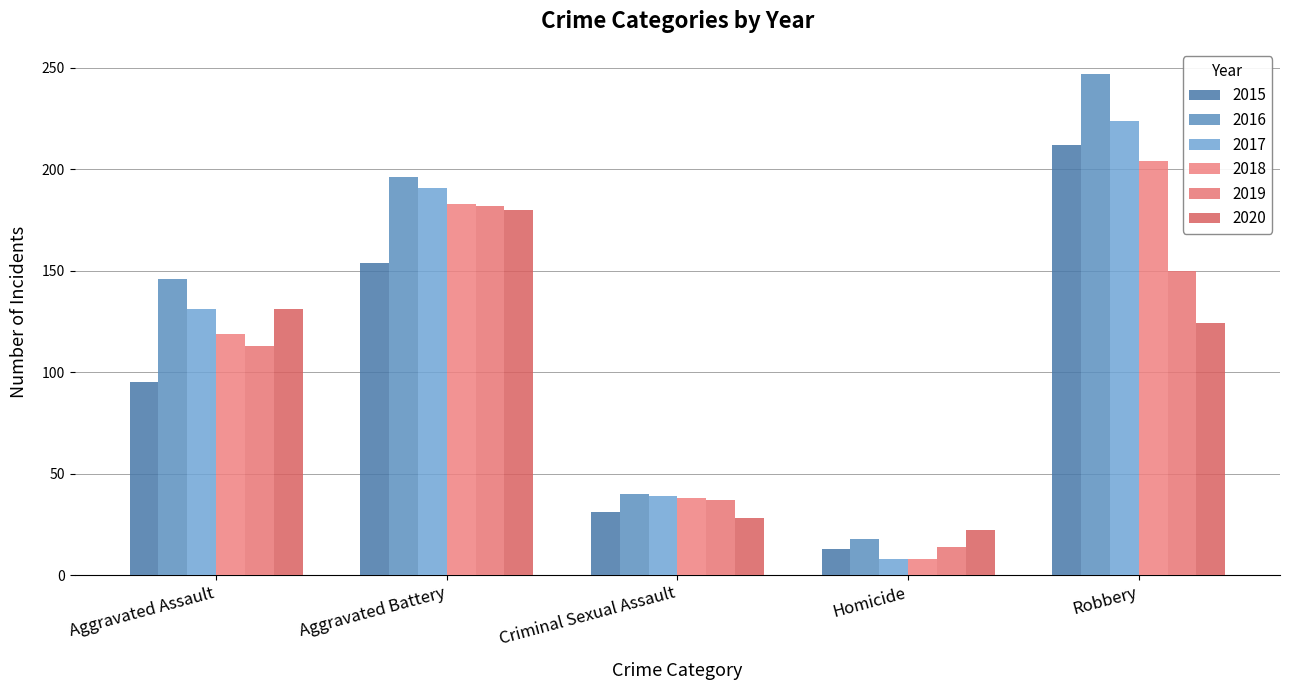

How many bars are there in total?

30